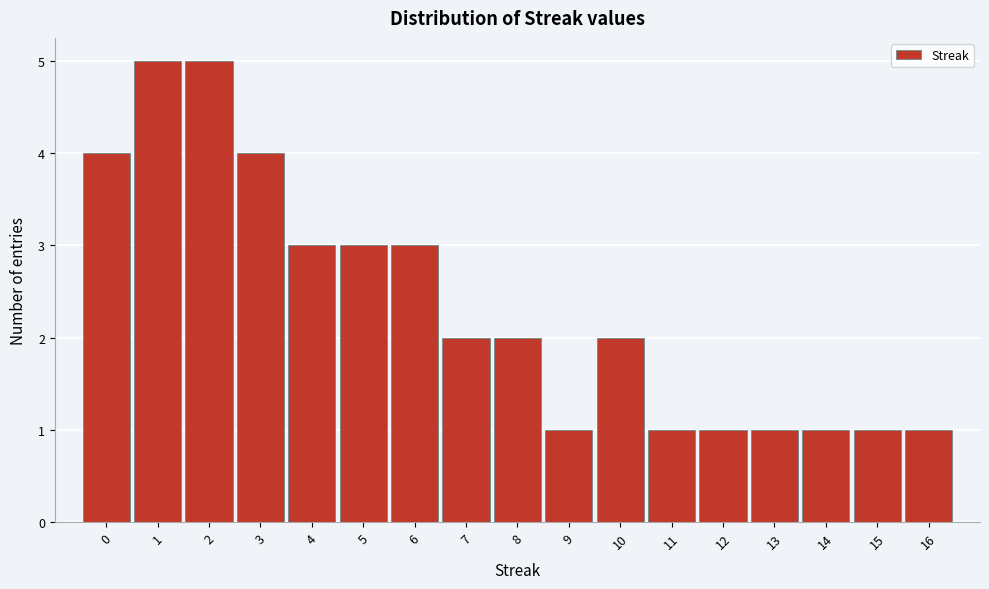

Reading left to right, transcribe this chart: for each bar, give the range it covers on the x-axis and its height. The values are not printed on the chart, so give them approximately, as read against the axis.

-0.5 to 0.5: 4
0.5 to 1.5: 5
1.5 to 2.5: 5
2.5 to 3.5: 4
3.5 to 4.5: 3
4.5 to 5.5: 3
5.5 to 6.5: 3
6.5 to 7.5: 2
7.5 to 8.5: 2
8.5 to 9.5: 1
9.5 to 10.5: 2
10.5 to 11.5: 1
11.5 to 12.5: 1
12.5 to 13.5: 1
13.5 to 14.5: 1
14.5 to 15.5: 1
15.5 to 16.5: 1